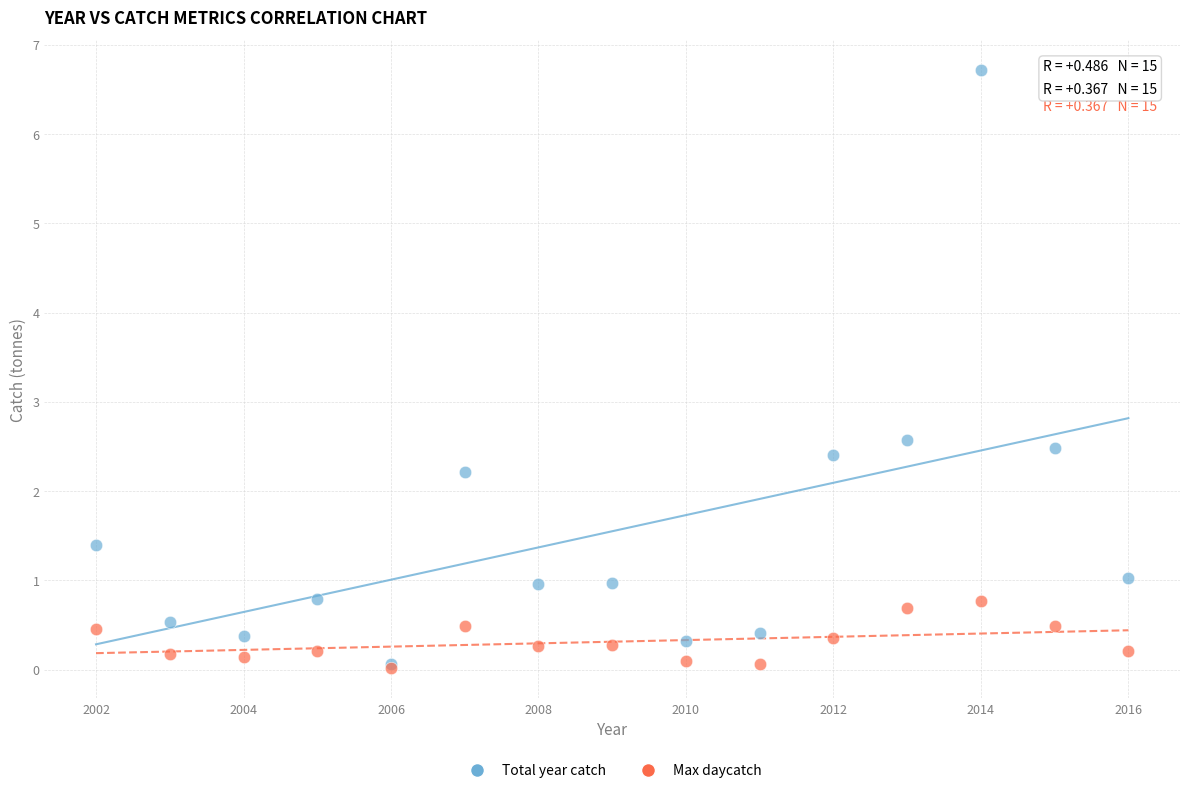

What are all the series names shown in the legend?

Total year catch, Max daycatch